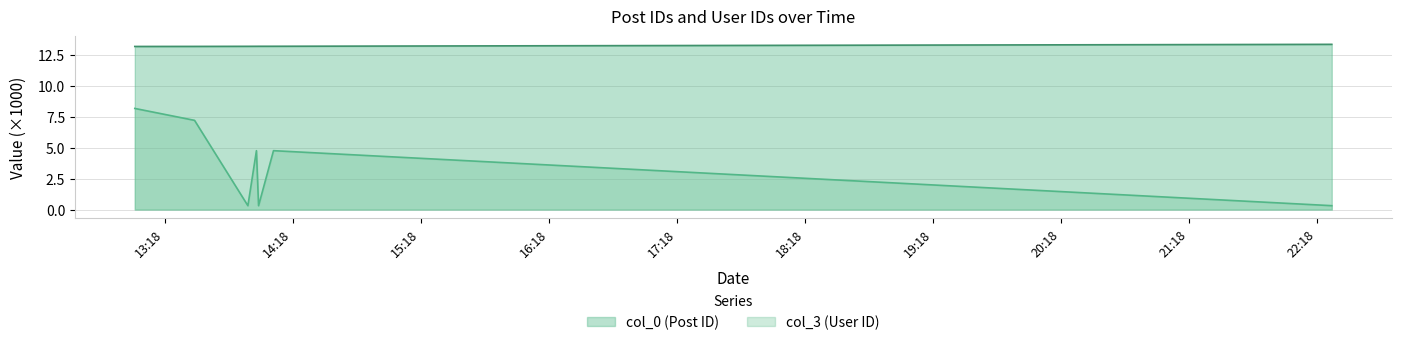

List the series in order of their peak value, lowest first.

col_3 (User ID), col_0 (Post ID)